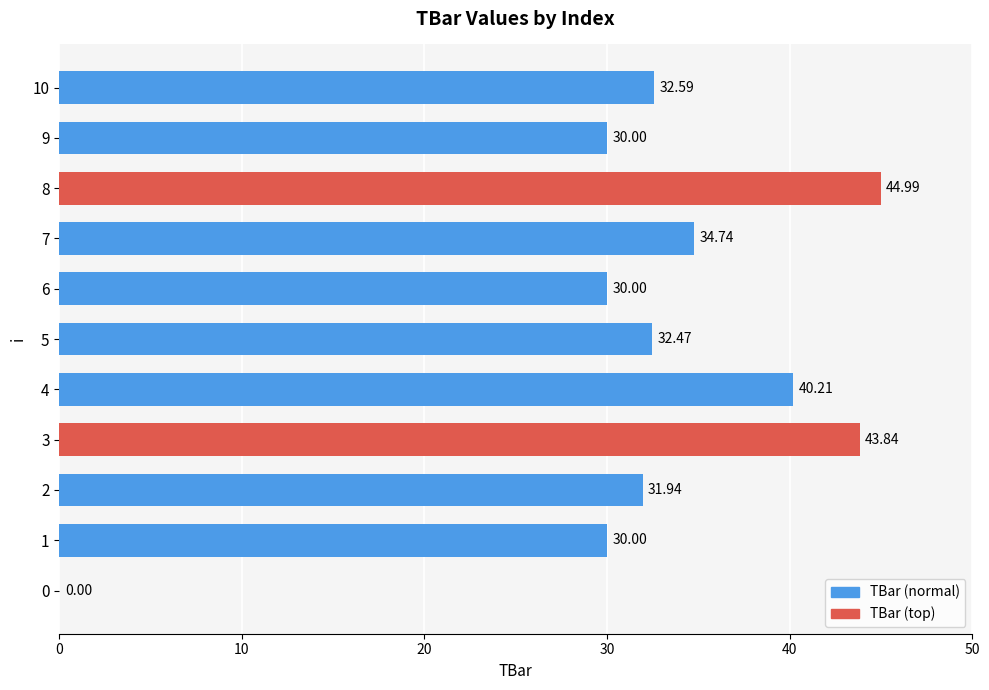

How many data points are above 32?

6